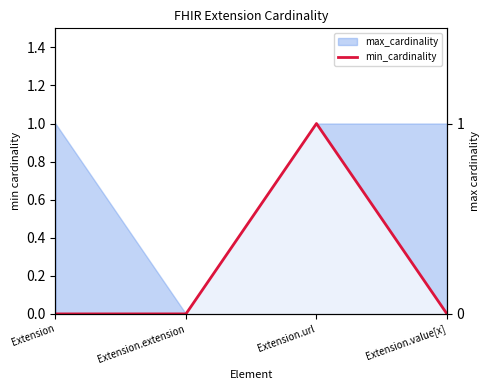

Is it true that the value at Extension.url is 1?

False